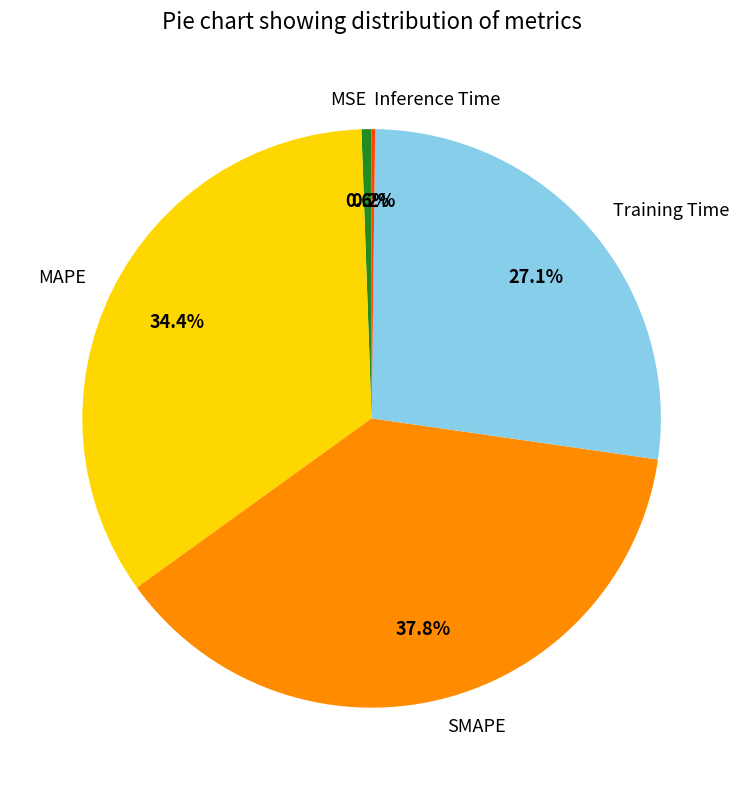

Does any single category account for the majority?

No